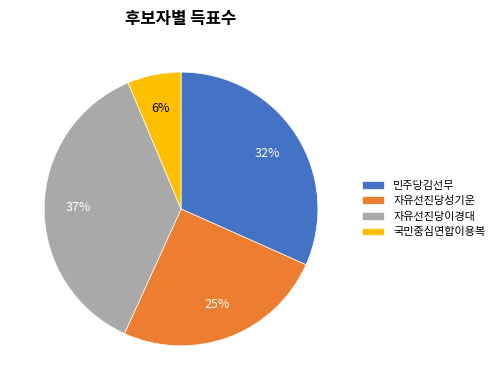

Rank the categories by value from lowest to highest.

국민중심연합이용복, 자유선진당성기운, 민주당김선무, 자유선진당이경대